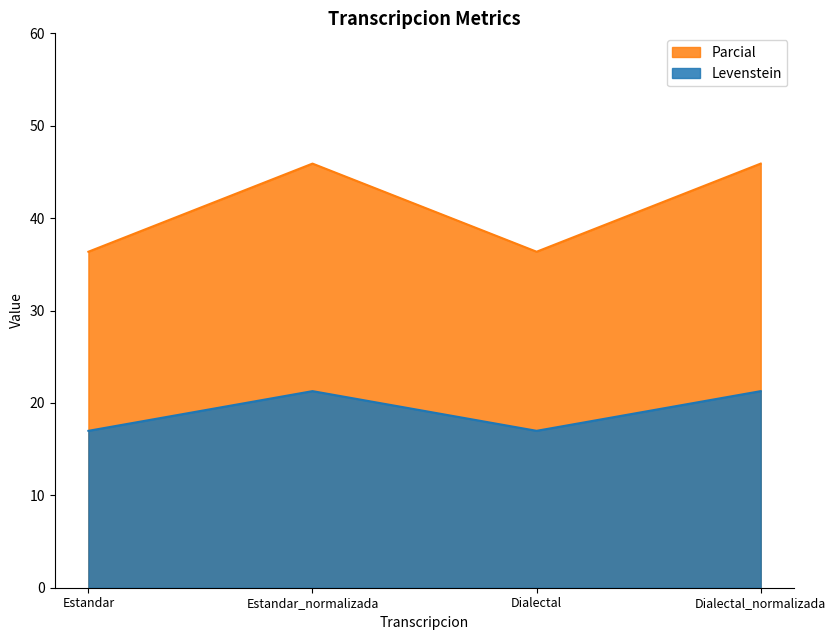

Which category has the lowest value across all series?

Estandar